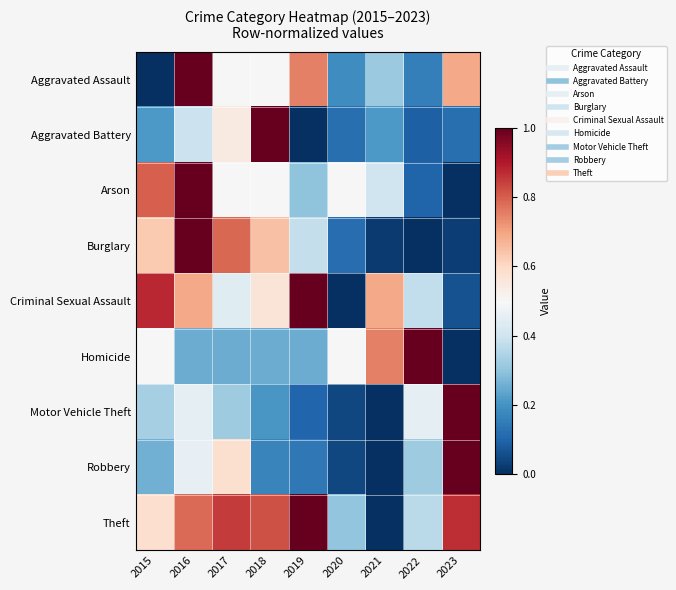

How many distinct data groups are displayed?

9